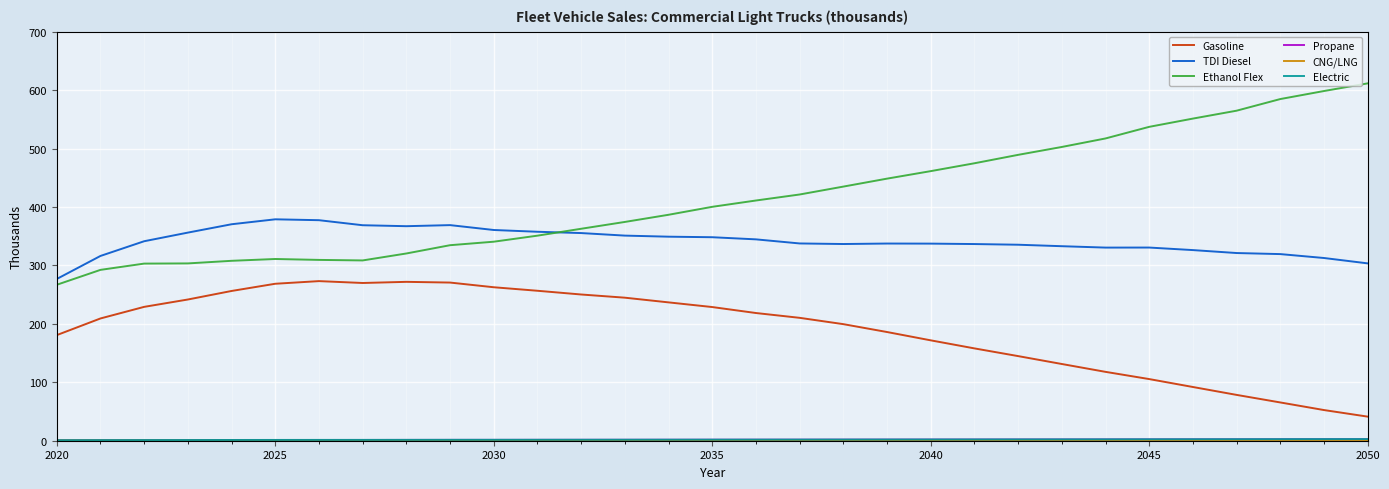

What is the greatest value displayed?

611.6